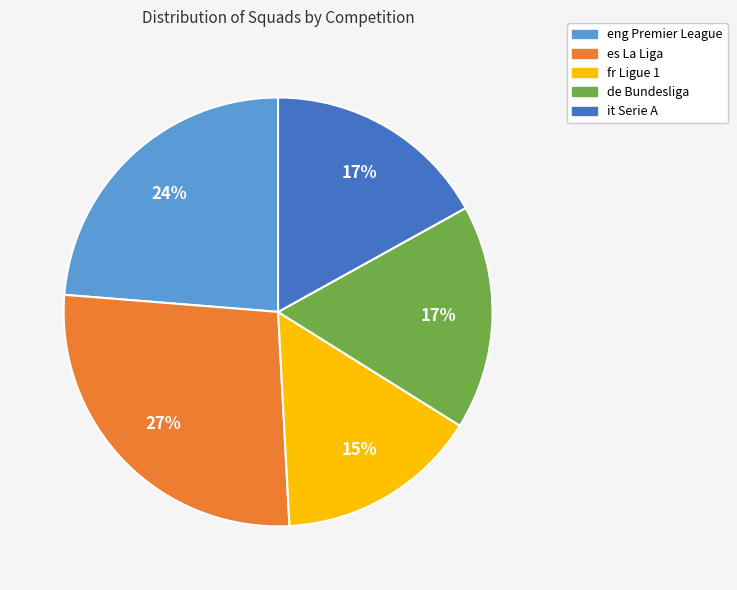

To the nearest percent, what portion does it Serie A represent?

17%